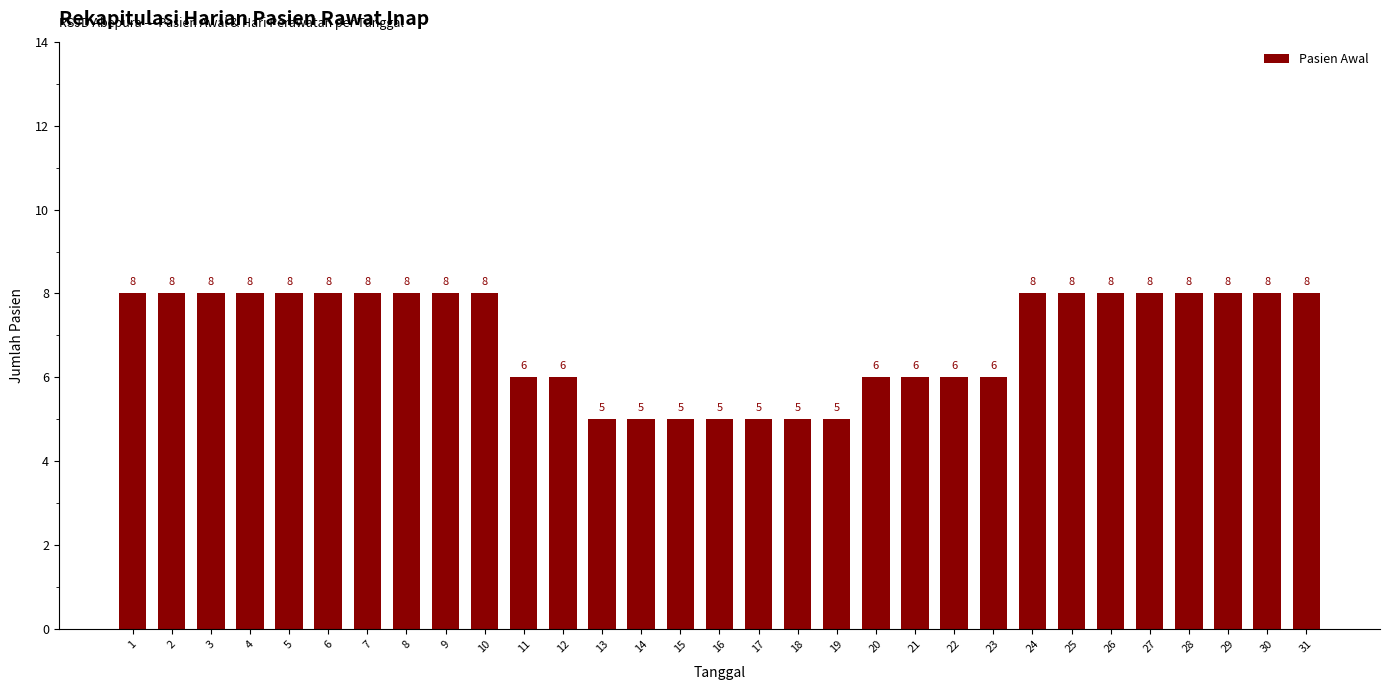

What is the ratio of the value at 6 to the value at 12?

1.3